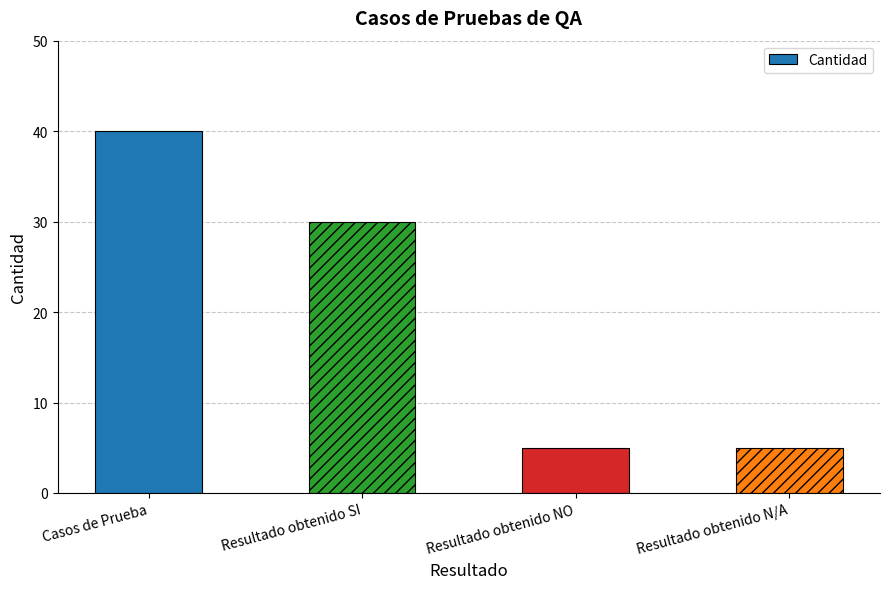

Reading left to right, list all the values displayed in this chart.

Casos de Prueba=40	Resultado obtenido SI=30	Resultado obtenido NO=5	Resultado obtenido N/A=5